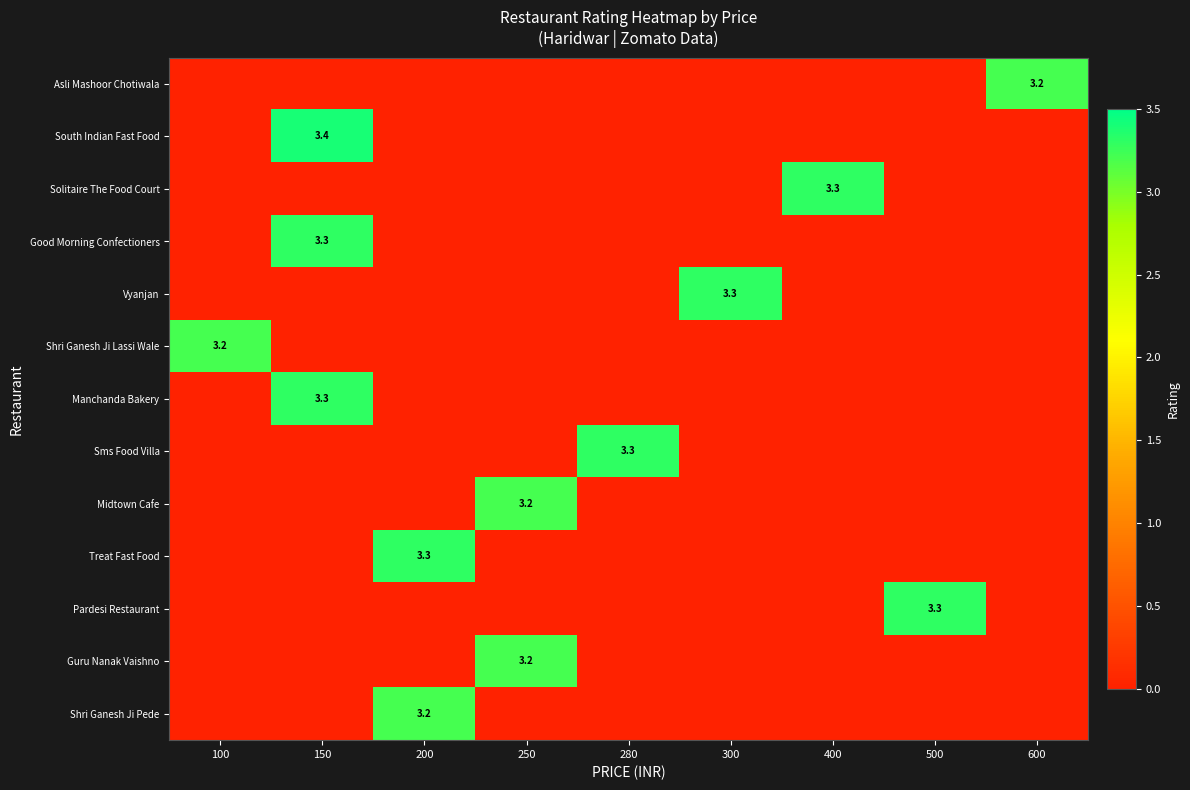

Which series has the largest total across all categories?

South Indian Fast Food